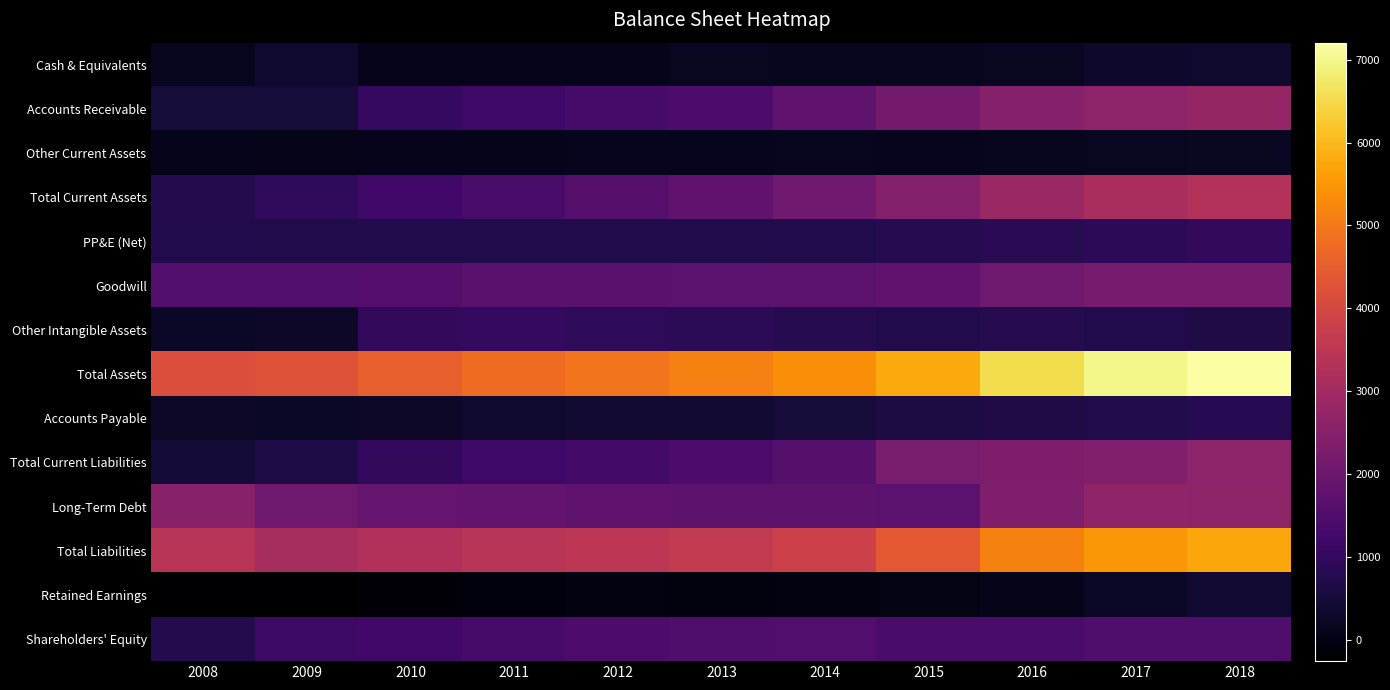

Between 2016 and 2018, which series saw the biggest shift?

Total Assets